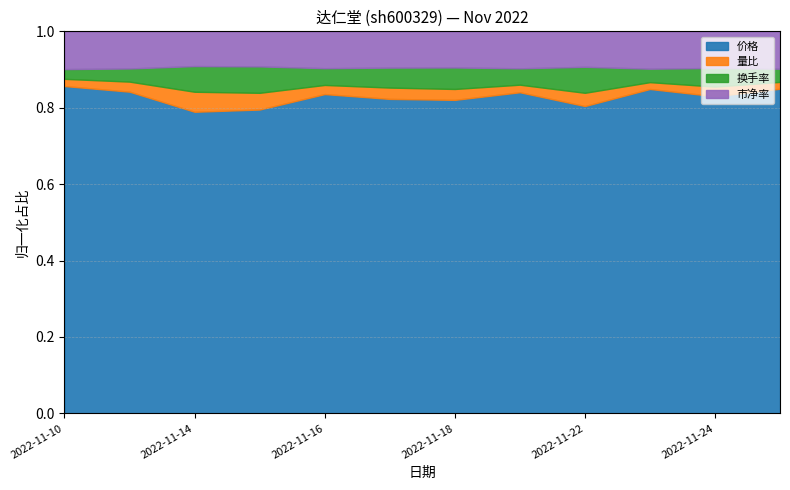

At 2022-11-21, list the series in order from smallest to largest.

量比, 换手率, 市净率, 价格